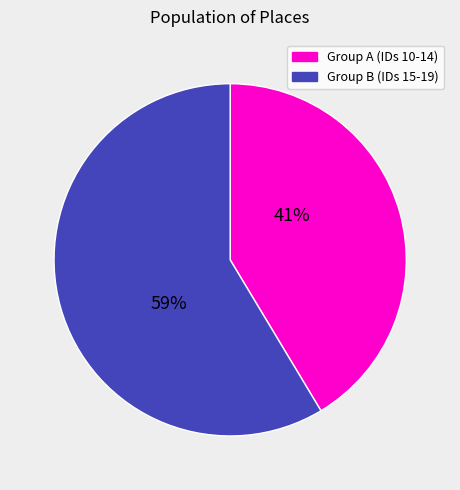

Is there a majority slice in this chart?

Yes